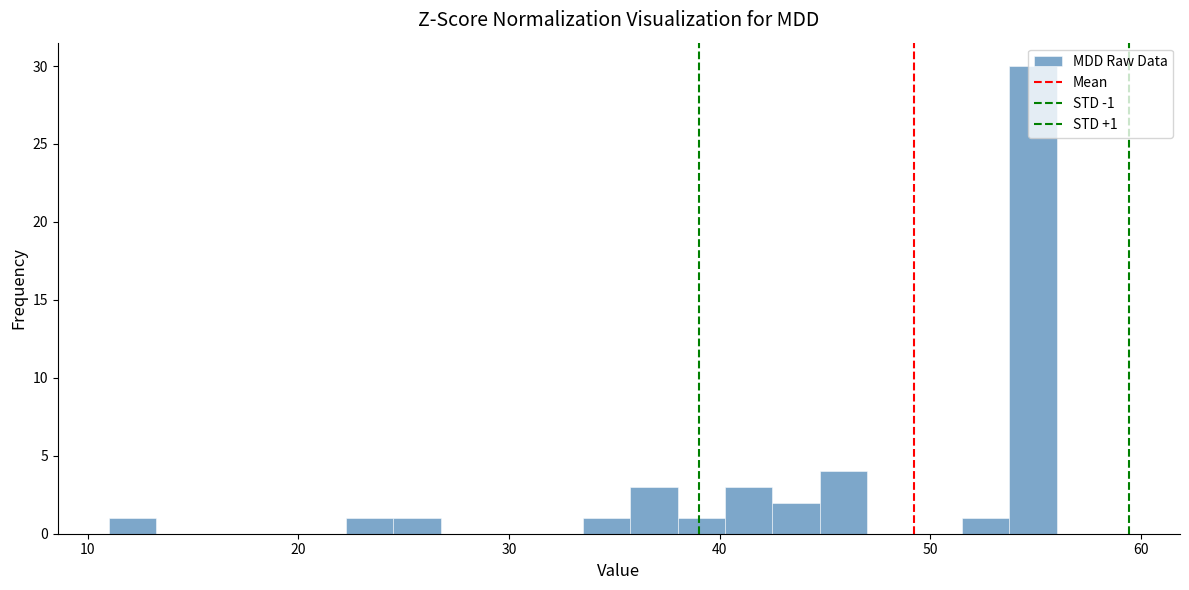

Read against the x-axis, roughly where is the centre of the tallest bar?

55